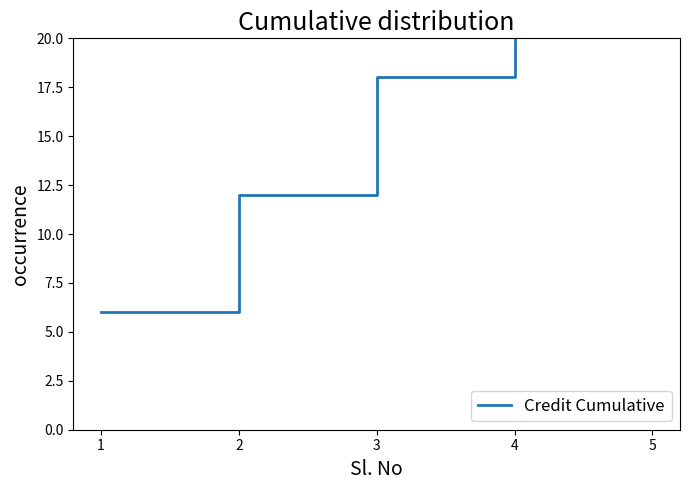

What is the value of the 4th point from the left?

24